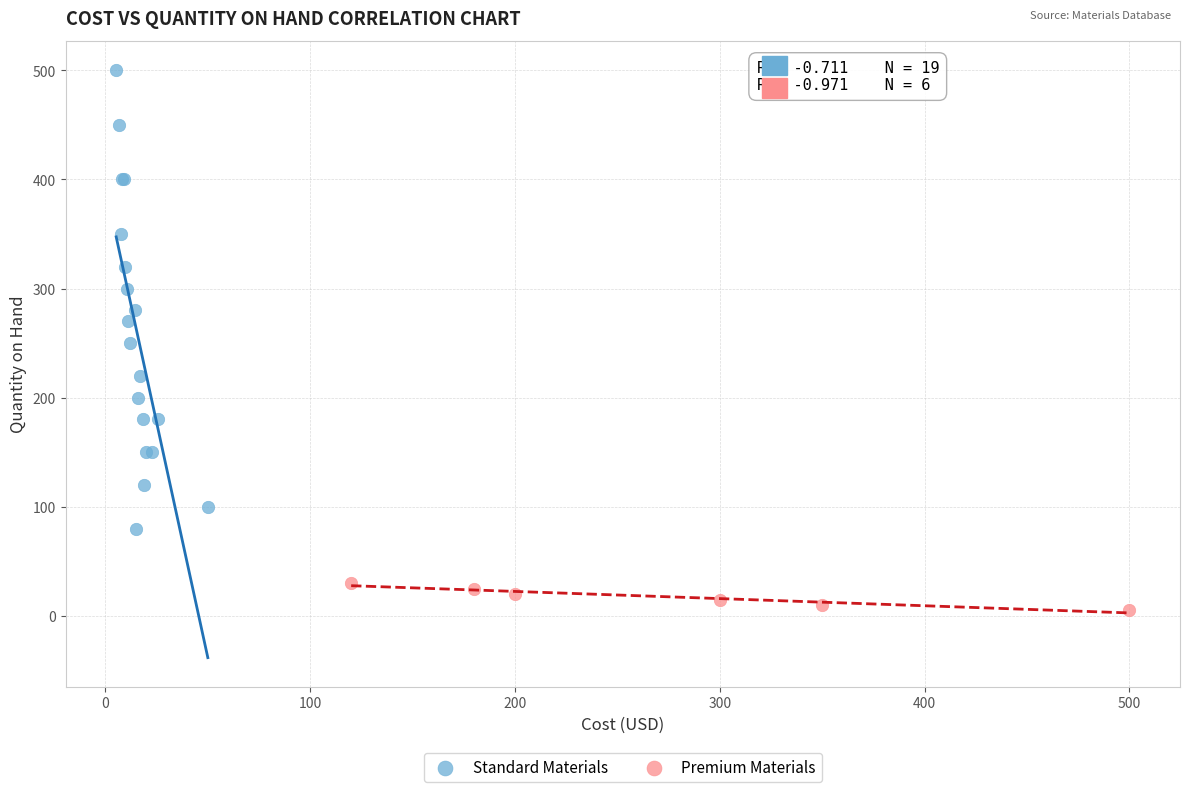

Which series contains the lowest Y value?

Premium Materials